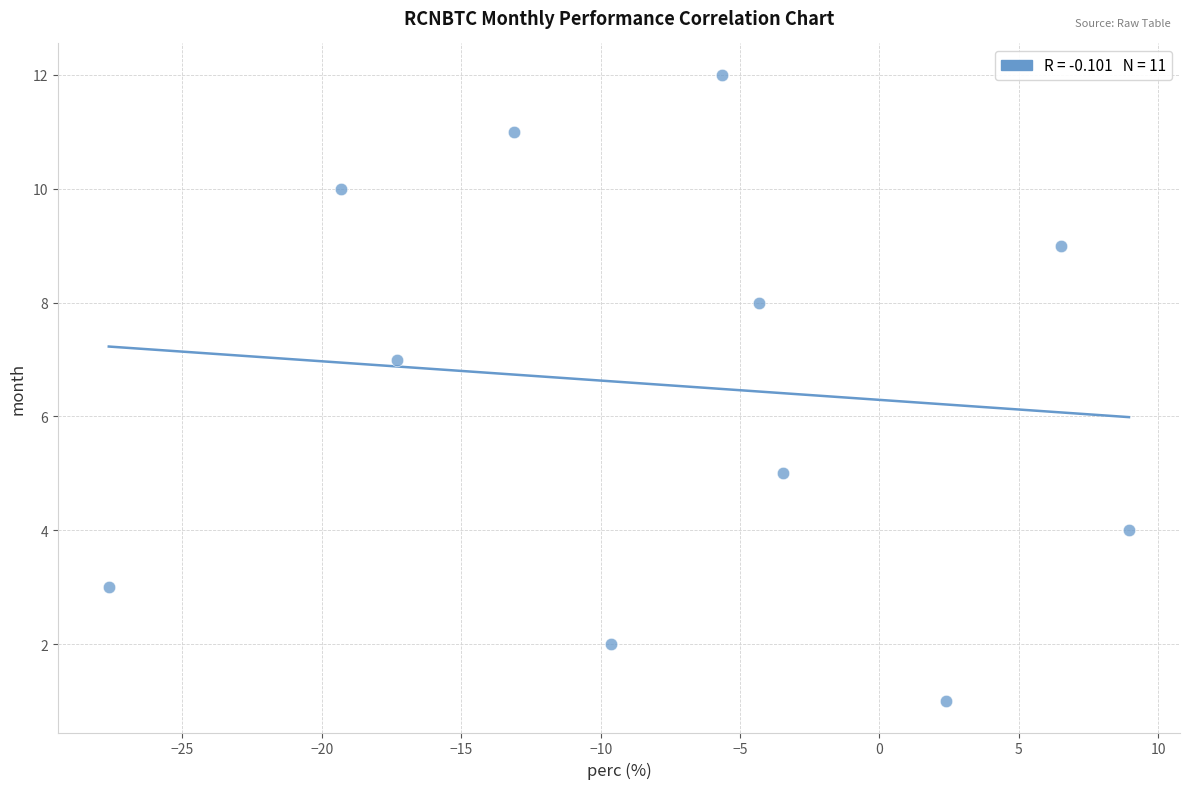

What is the range of Y values (max minus min)?

11